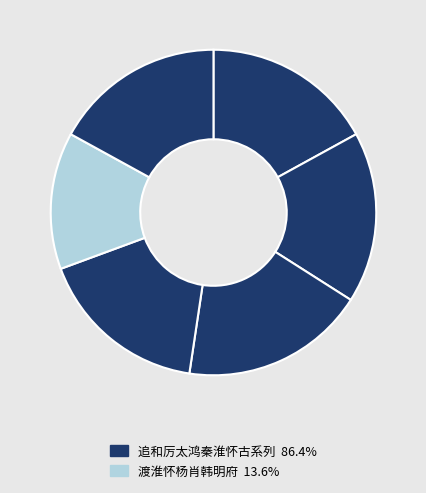

How many segments does this pie chart have?

6